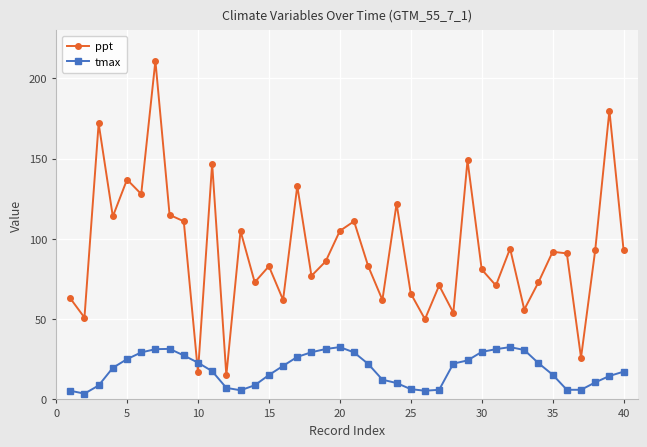

What is the sum of all ppt values?

3723.0